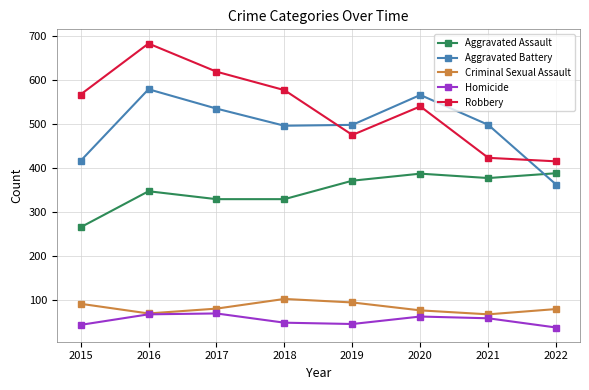

What is the total value across all series at 2017?

1632